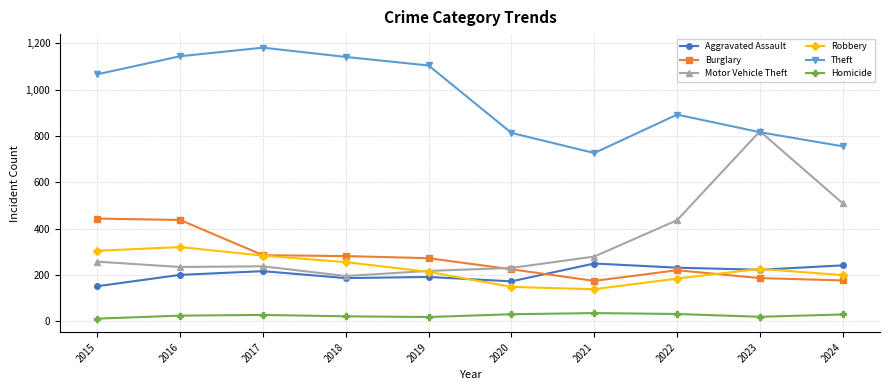

True or false: Robbery and Homicide cross at least once.

False